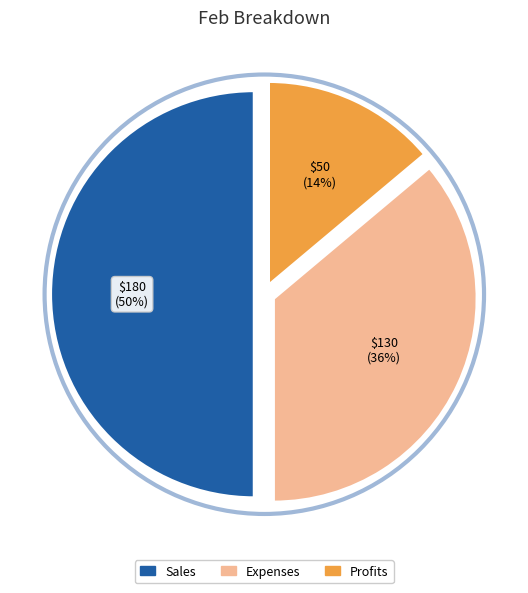

Which slice is the smallest?

Profits